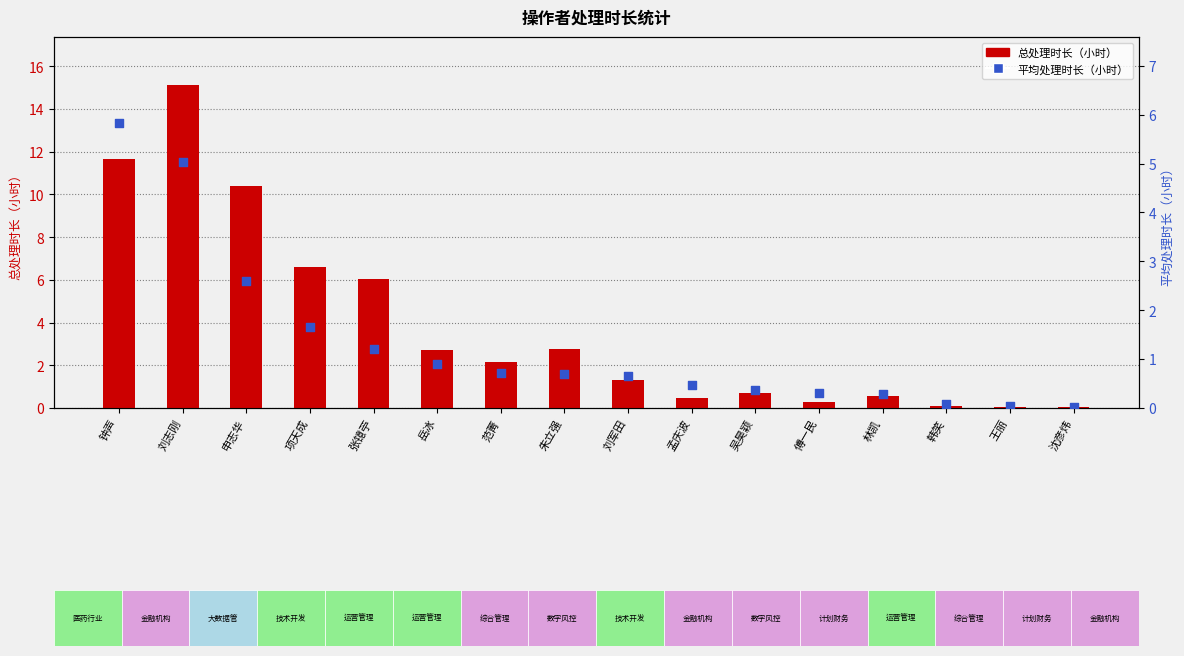

Which series contains the highest Y value?

总处理时长（小时）